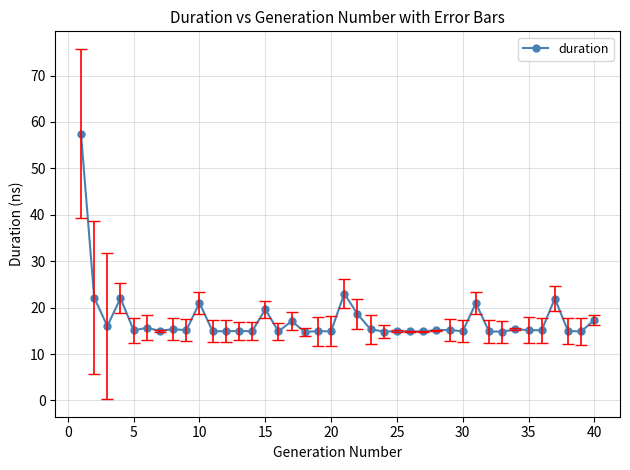

What is the value of the 6th point from the left?

15.7